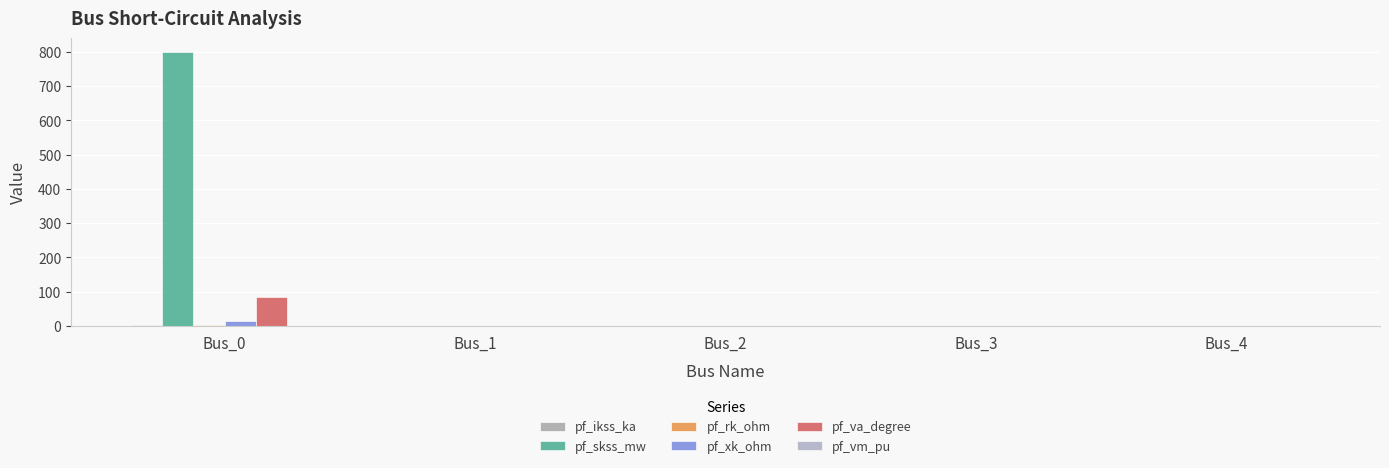

Rank the categories by pf_rk_ohm value from lowest to highest.

Bus_1, Bus_2, Bus_3, Bus_4, Bus_0